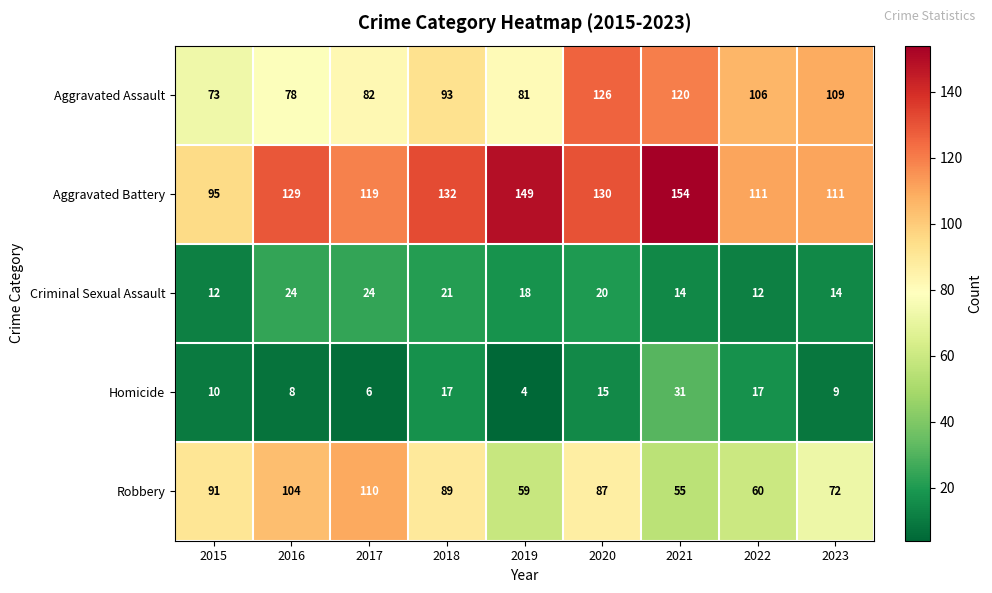

How many categories are shown in the chart?

9